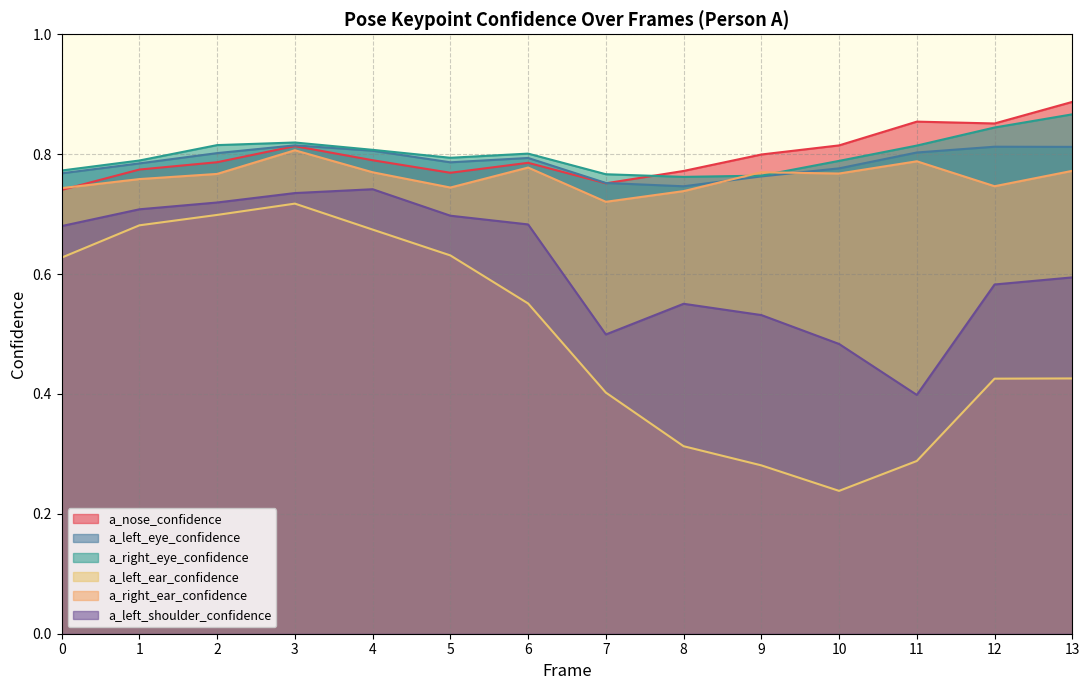

Between 0 and 11, which is larger?

11